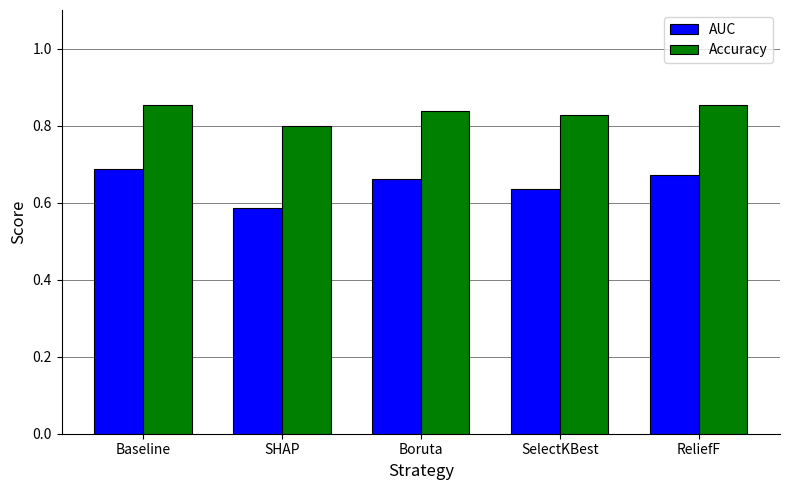

Is it true that AUC equals 1.1 at Baseline?

False